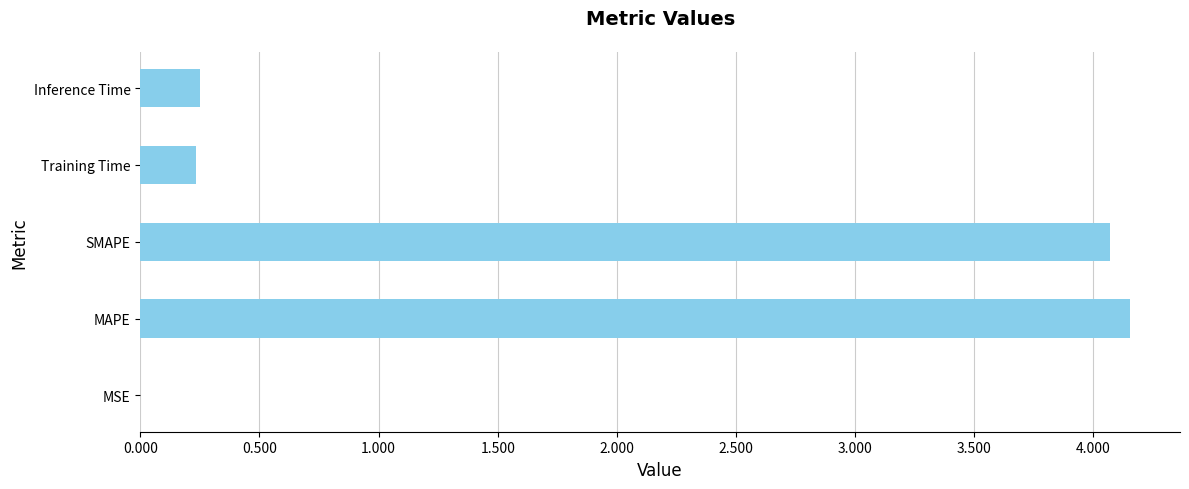

What is the average value?

1.7